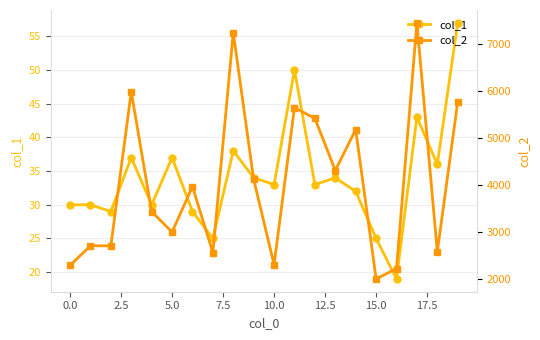

At which label is col_2 closest to 4721?

13